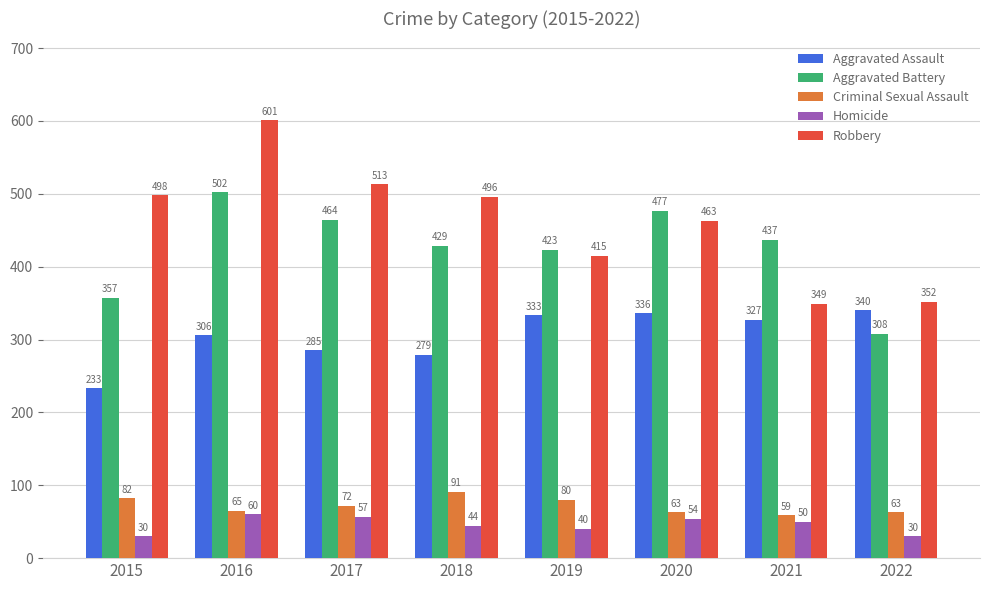

Which category has the highest value in the Homicide series?

2016